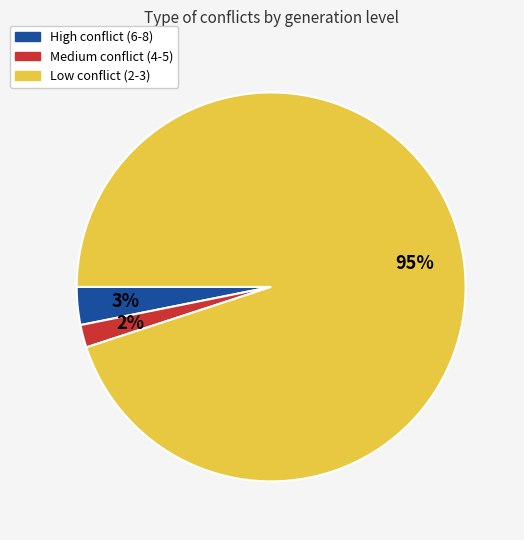

To the nearest percent, what is the difference between the largest and smallest slice percentages?

93%